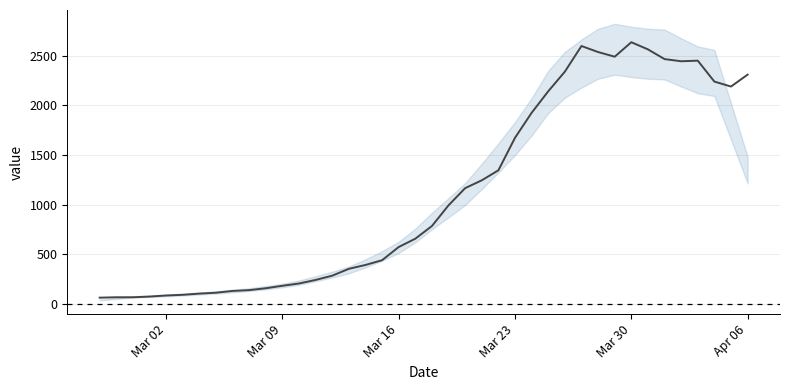

Count the number of data series in this chart.

1